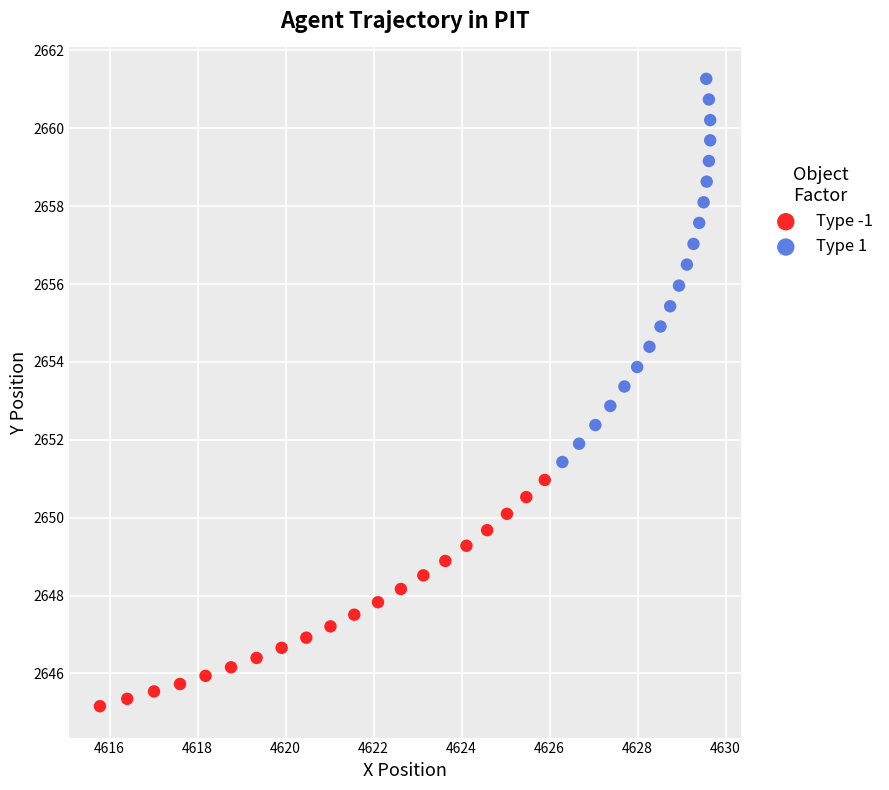

Which series has the largest Y range (max minus min)?

Type 1